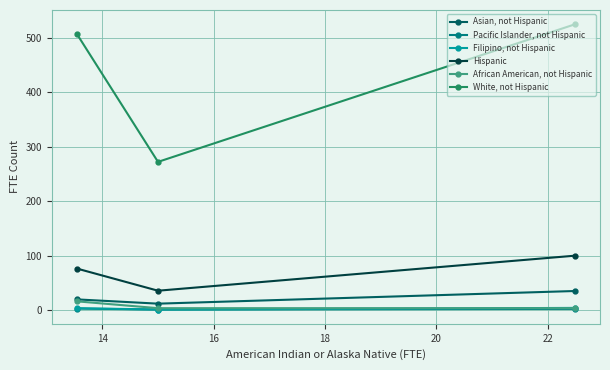

What is the sum of all White, not Hispanic values?

1305.0